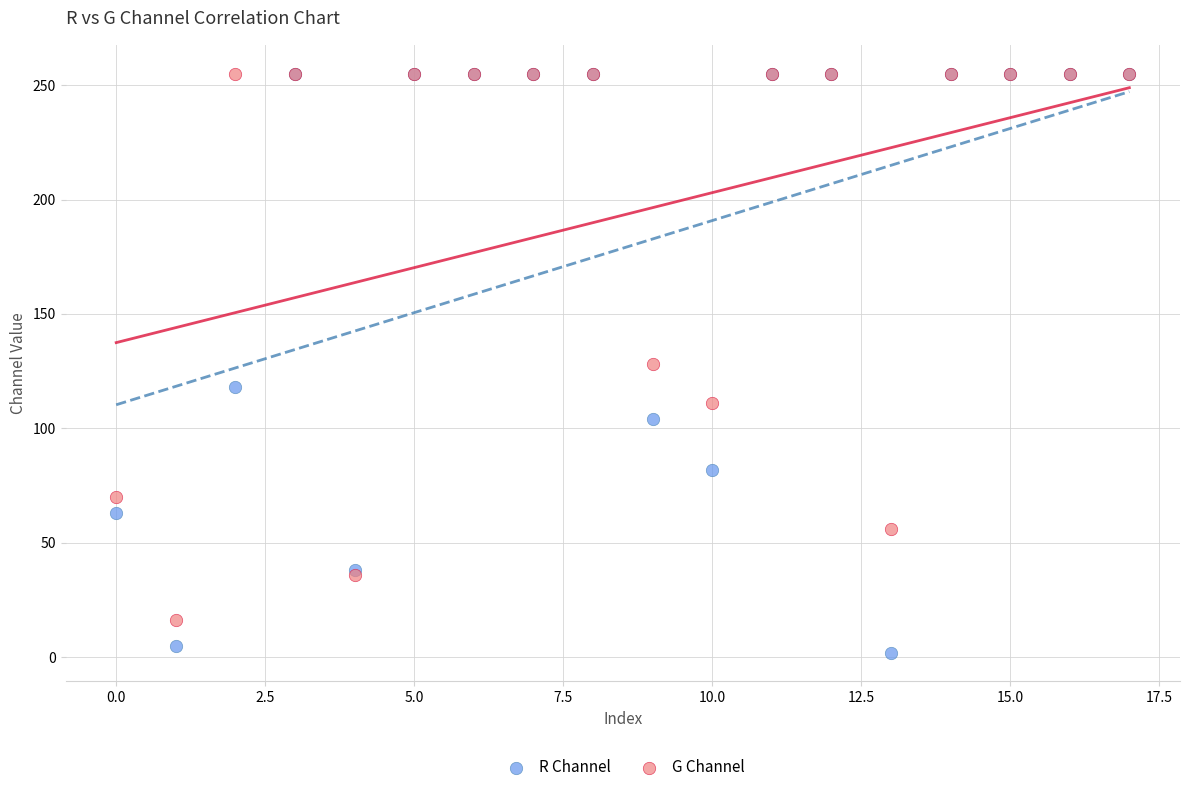

Which series has the largest Y range (max minus min)?

R Channel